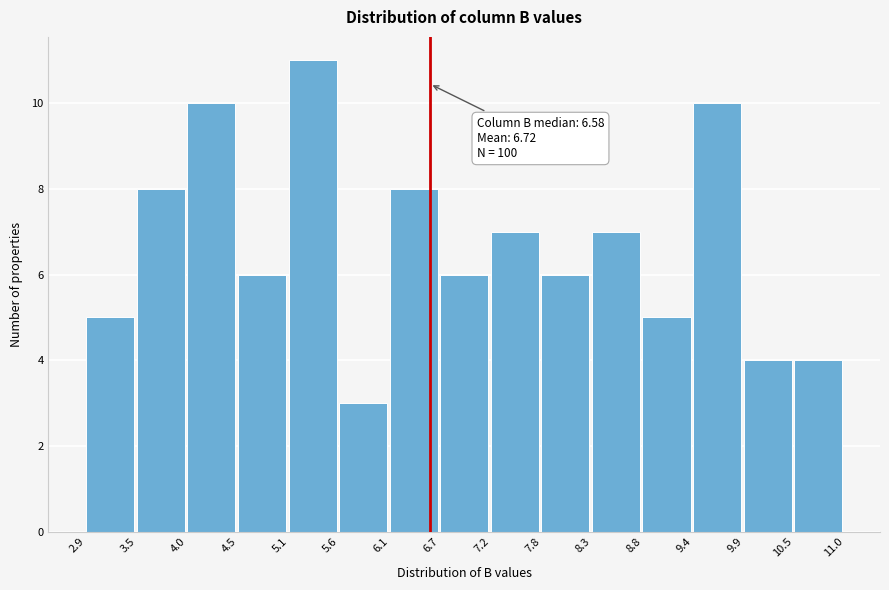

Which range on the x-axis has the tallest bar?

5.1 to 5.6